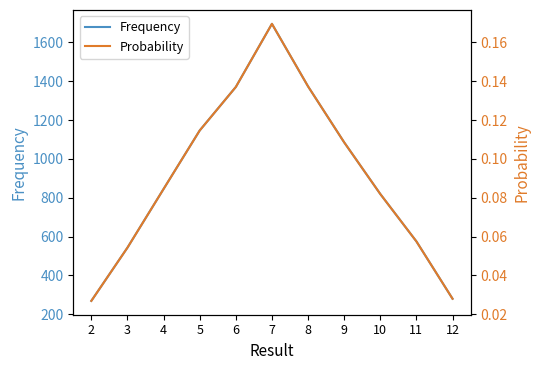

Reading left to right, transcribe all the data shown in this chart.

Frequency: 2=269.0	3=543.0	4=845.0	5=1146.0	6=1370.0	7=1695.0	8=1373.0	9=1085.0	10=819.0	11=575.0	12=280.0
Probability: 2=0.0	3=0.1	4=0.1	5=0.1	6=0.1	7=0.2	8=0.1	9=0.1	10=0.1	11=0.1	12=0.0